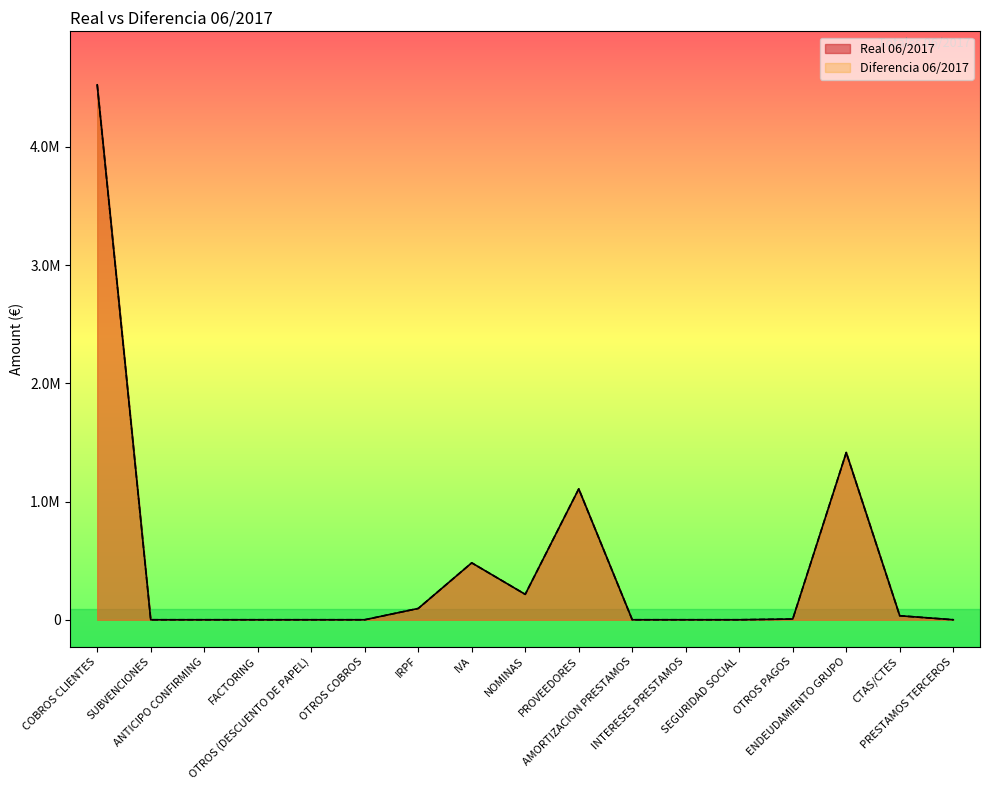

Which category has the lowest value across all series?

SUBVENCIONES